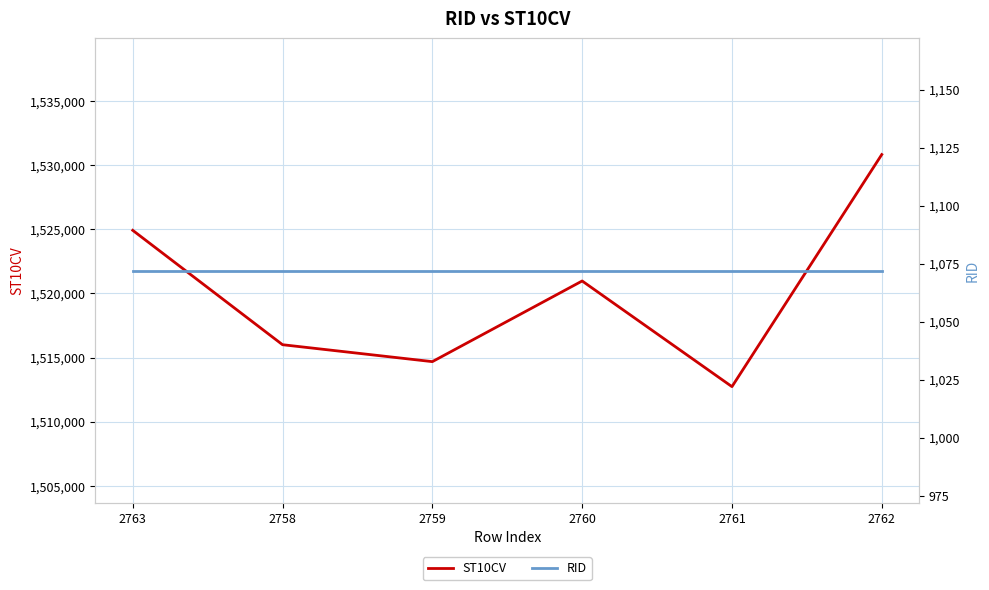

At which category is the sum across all series the highest?

2762